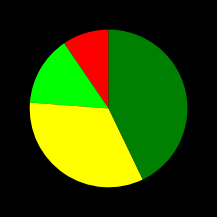

Is there a majority slice in this chart?

No